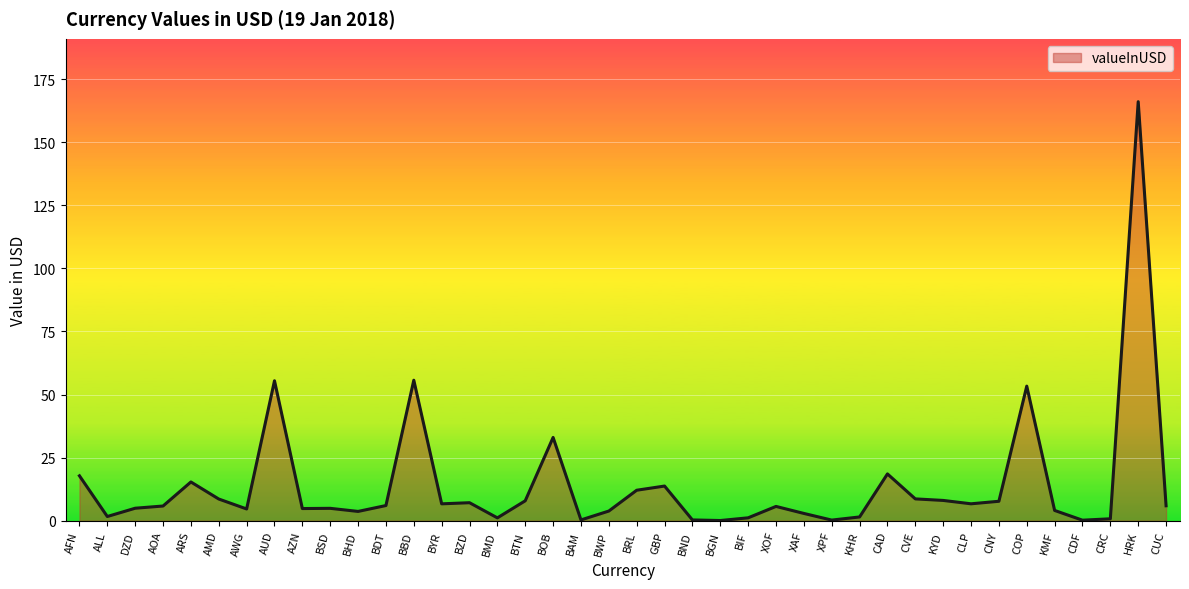

Which has a higher value, BZD or COP?

COP